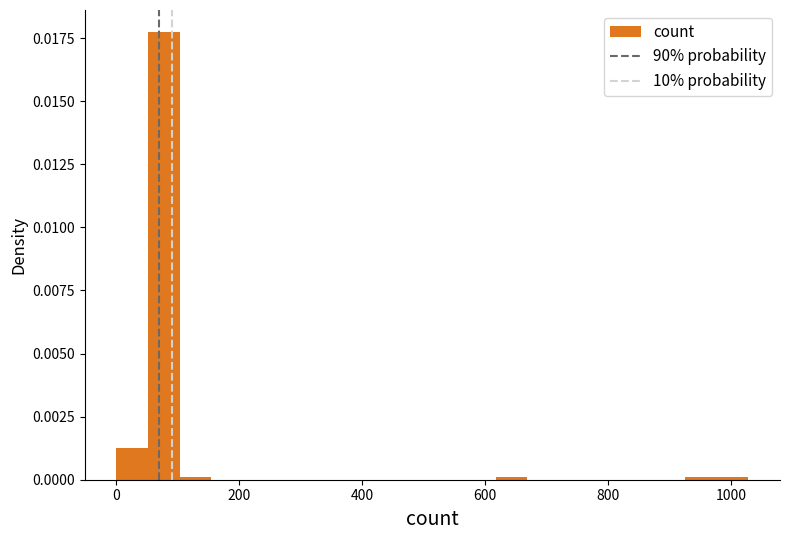

Around what value on the x-axis is the tallest bar? Give the approximate position of its centre, as read against the axis.

80